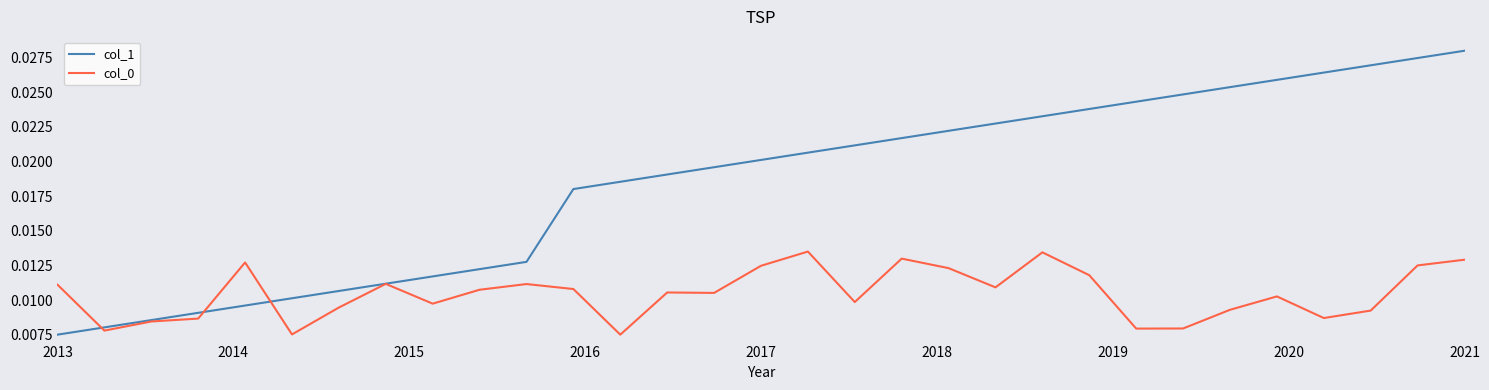

Which series has the largest total across all categories?

col_1